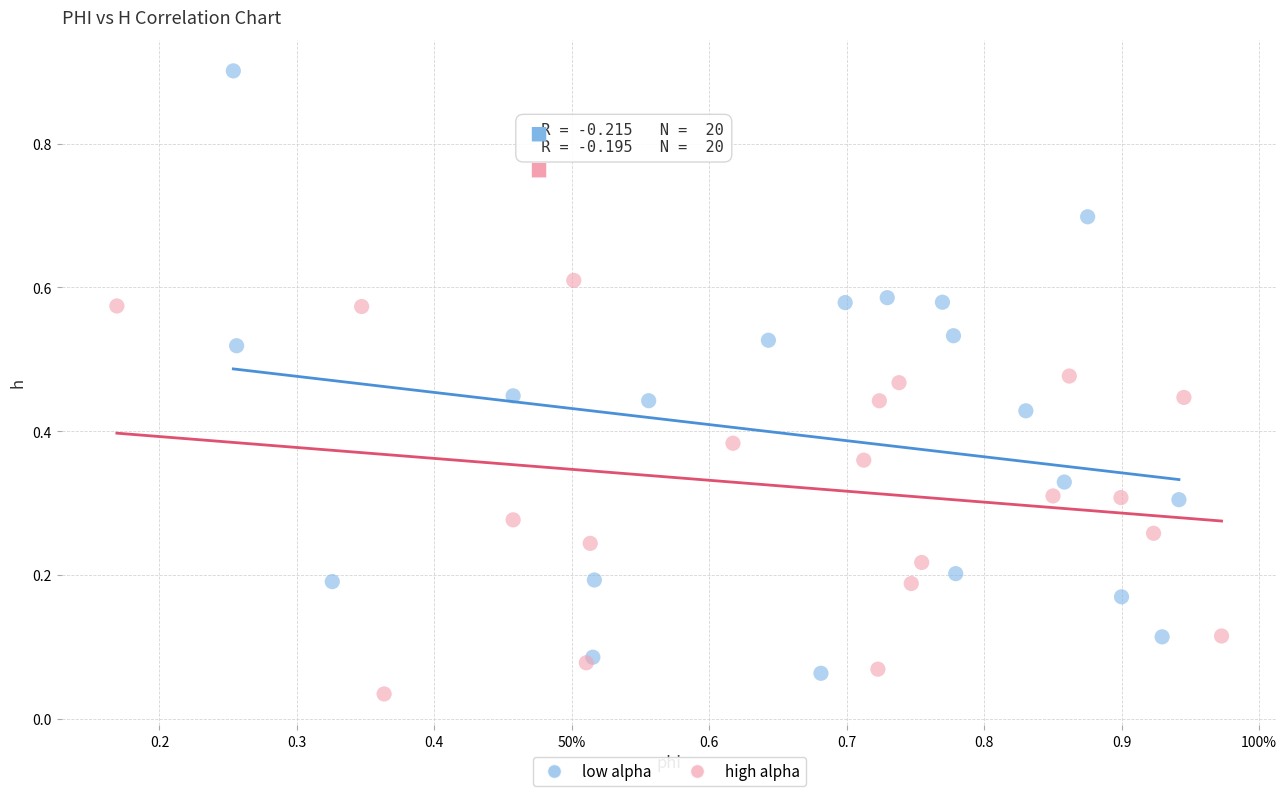

Which series contains the highest Y value?

low alpha